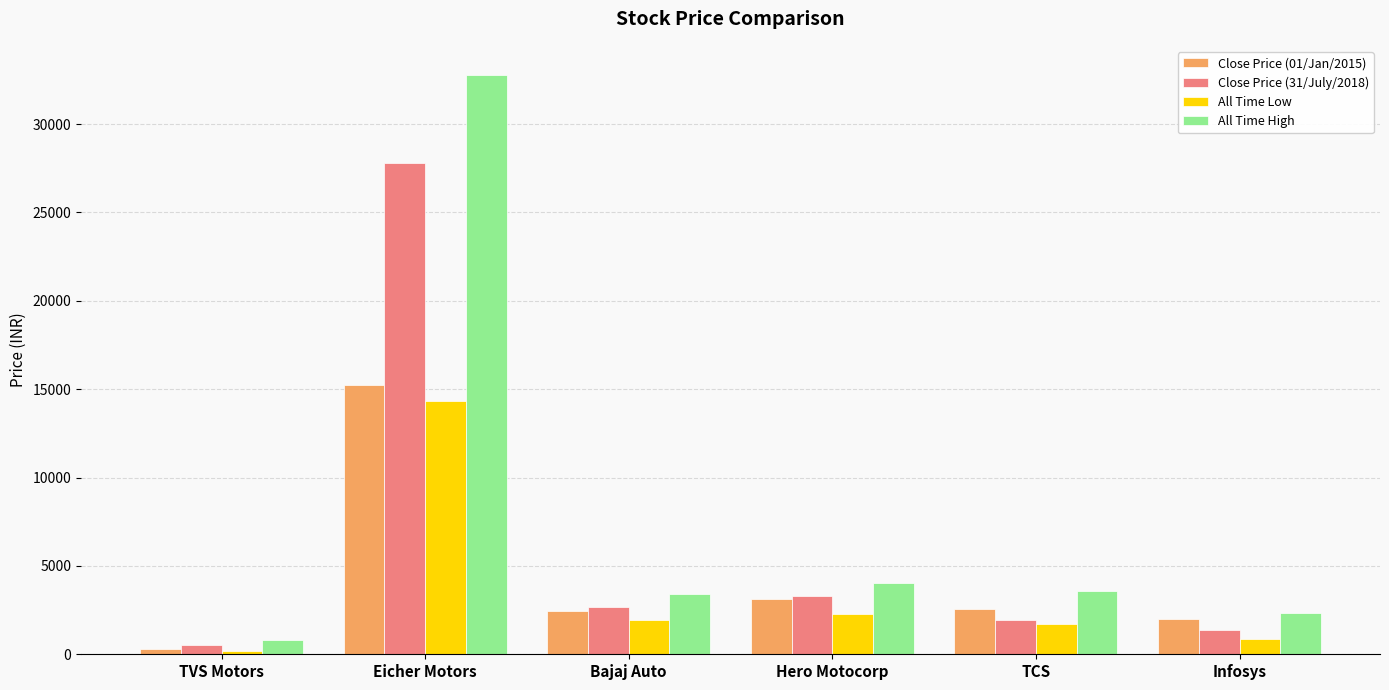

What is the lowest value of the Close Price (01/Jan/2015) series?

276.9